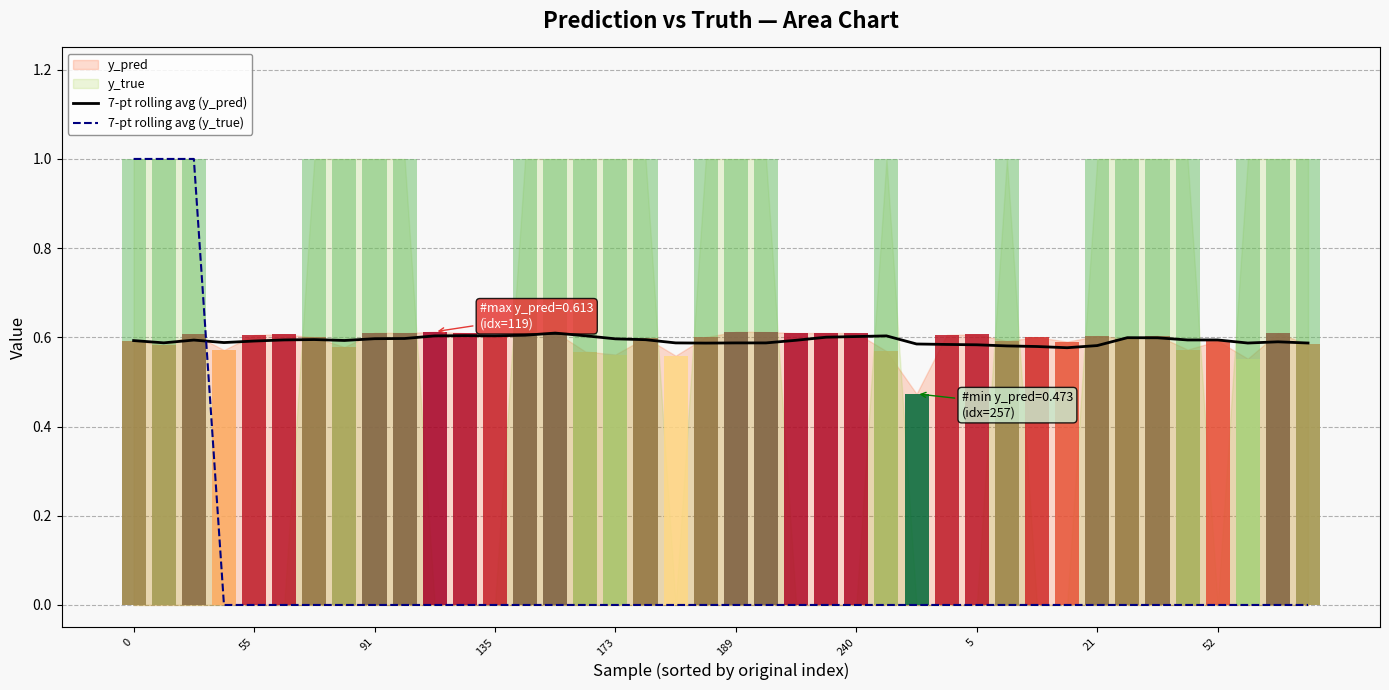

What is the sum of all 7-pt rolling avg (y_pred) values?

23.7